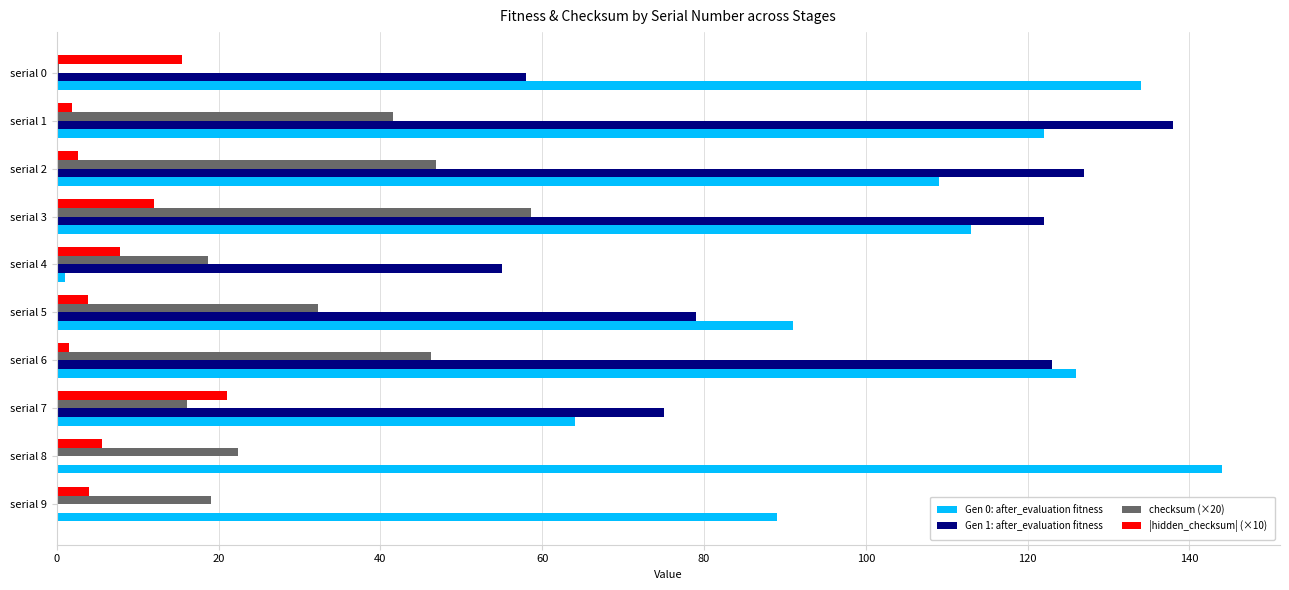

Which series has the largest total across all categories?

Gen 0: after_evaluation fitness